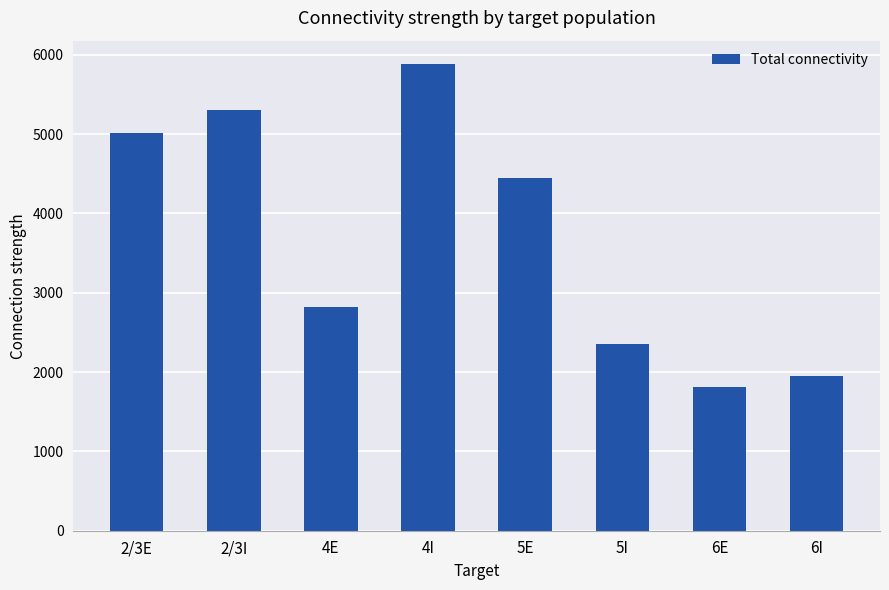

List the labels in order of value, largest first.

4I, 2/3I, 2/3E, 5E, 4E, 5I, 6I, 6E